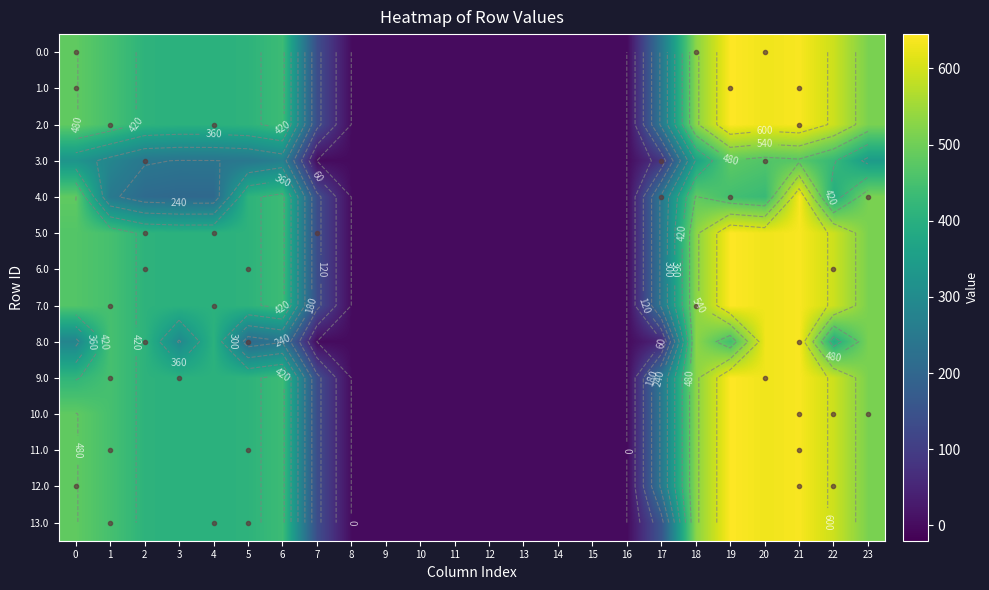

True or false: 8.0 has a value of 0.0 at 13.

True